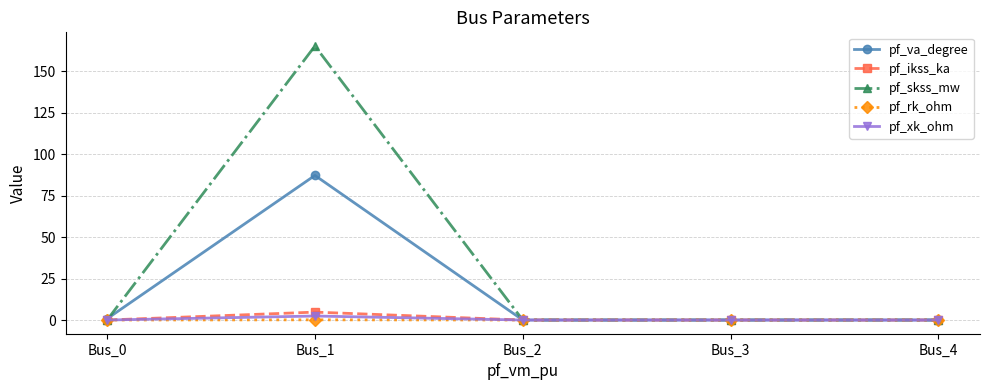

What is the maximum value shown in the chart?

165.3